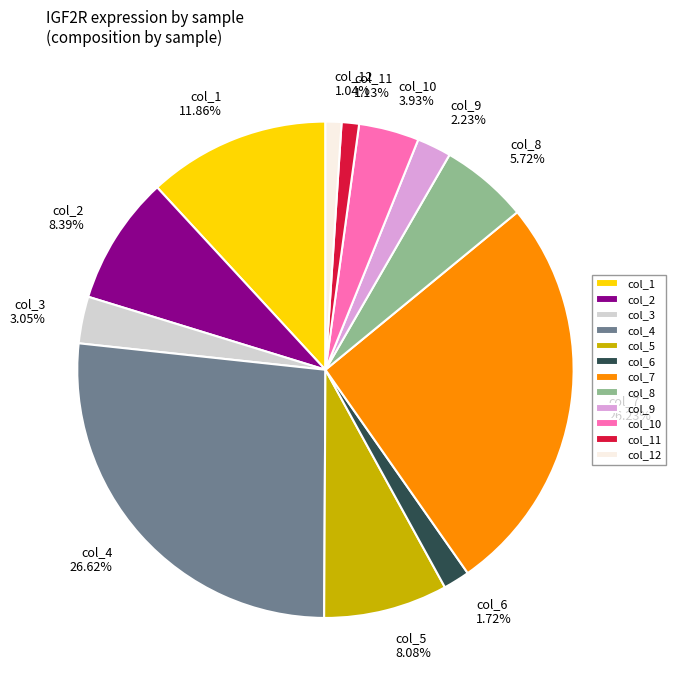

To the nearest percent, what is the difference between the largest and smallest slice percentages?

26%